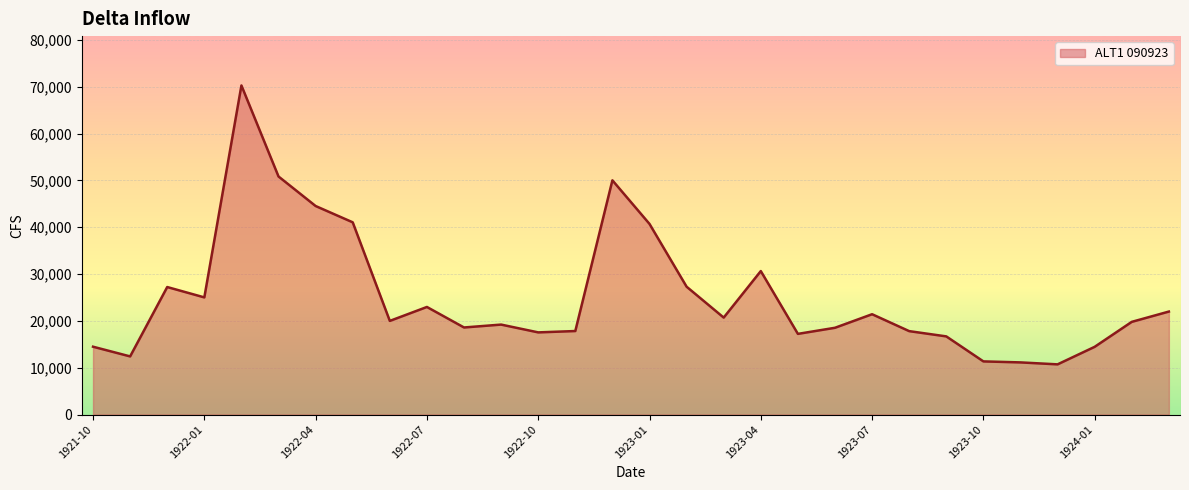

What is the smallest value displayed?

10724.4